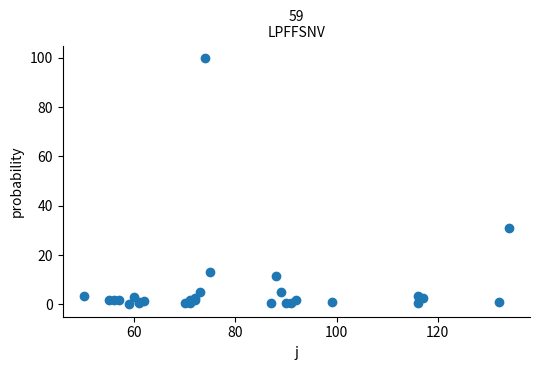

What Y value in the scatter plot is closest to 50?

31.2